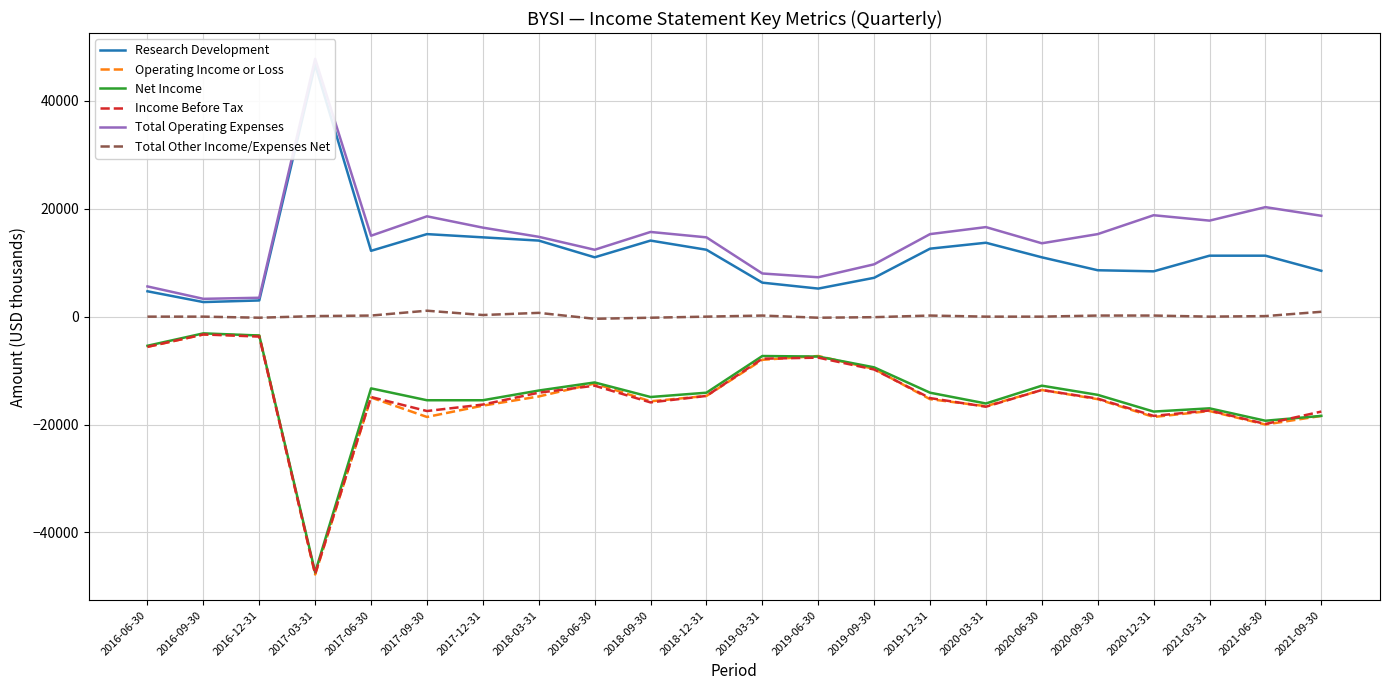

What are all the series names shown in the legend?

Research Development, Operating Income or Loss, Net Income, Income Before Tax, Total Operating Expenses, Total Other Income/Expenses Net